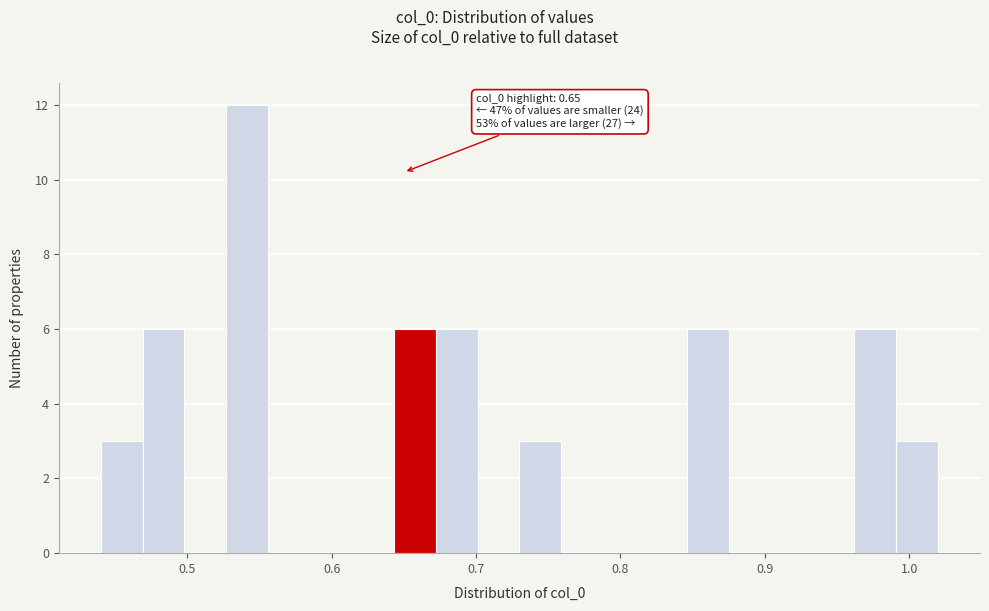

Read against the x-axis, roughly where is the centre of the tallest bar?

0.54